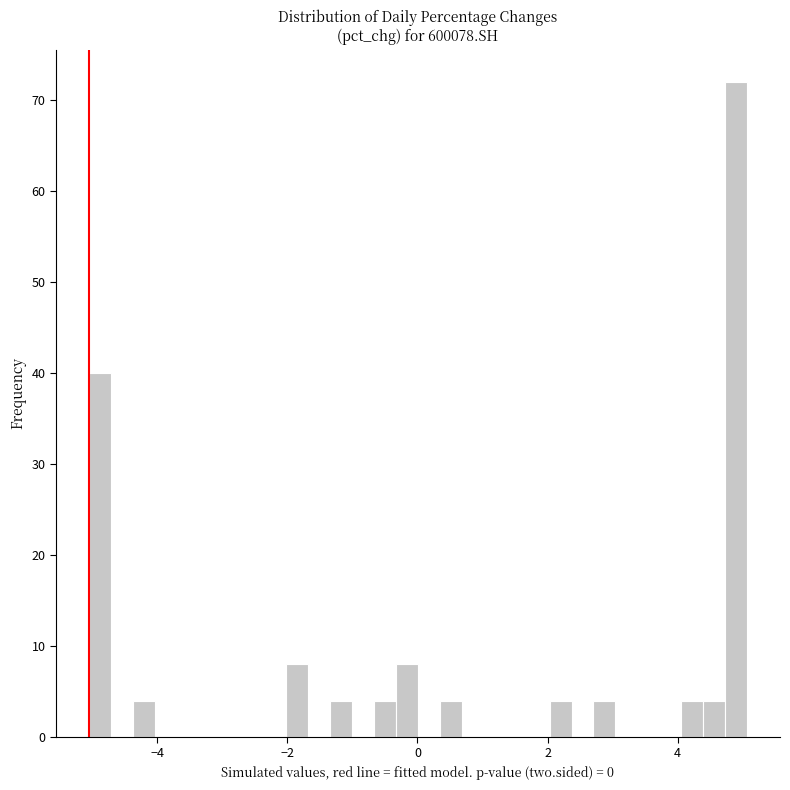

Around what value on the x-axis is the tallest bar? Give the approximate position of its centre, as read against the axis.

4.8